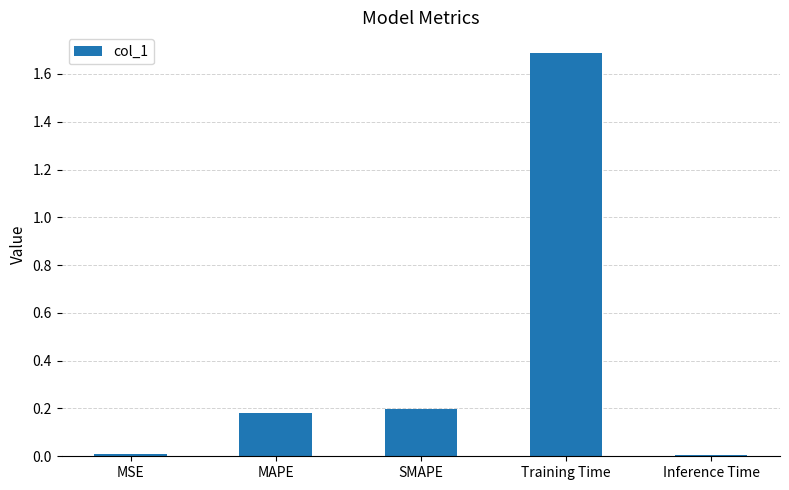

At which category does the chart reach its peak across all series?

Training Time